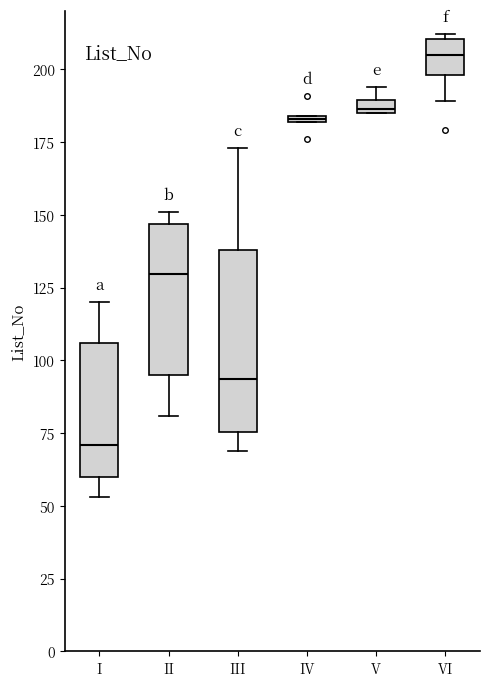

Where does the lower whisker of the box for III end on the y-axis? The values are not printed on the chart, so give them approximately, as read against the axis.

70